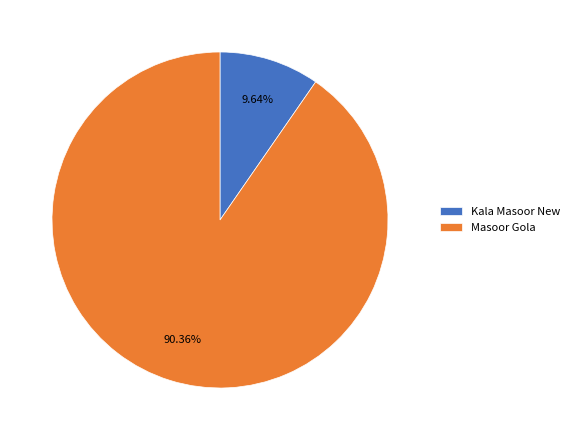

Is there a majority slice in this chart?

Yes